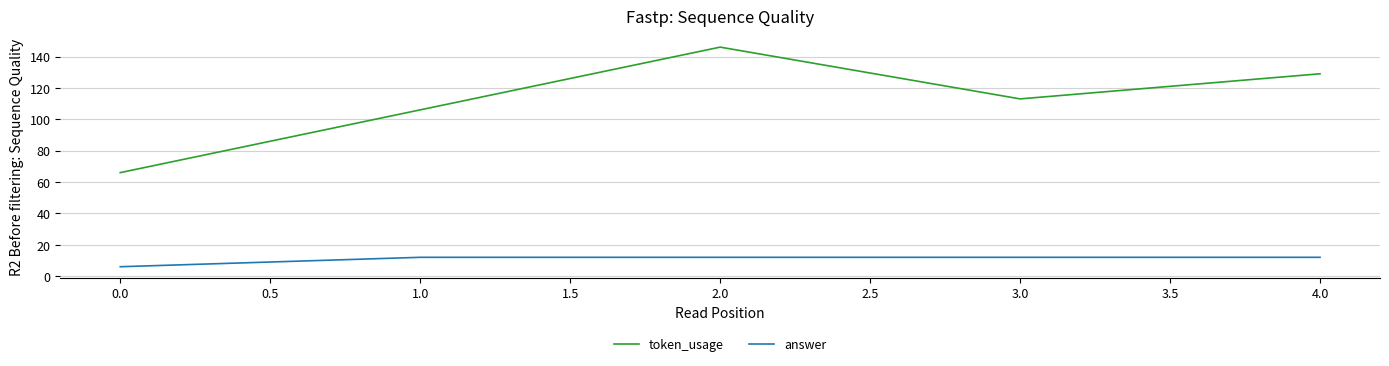

At 3.0, list the series in order from smallest to largest.

answer, token_usage